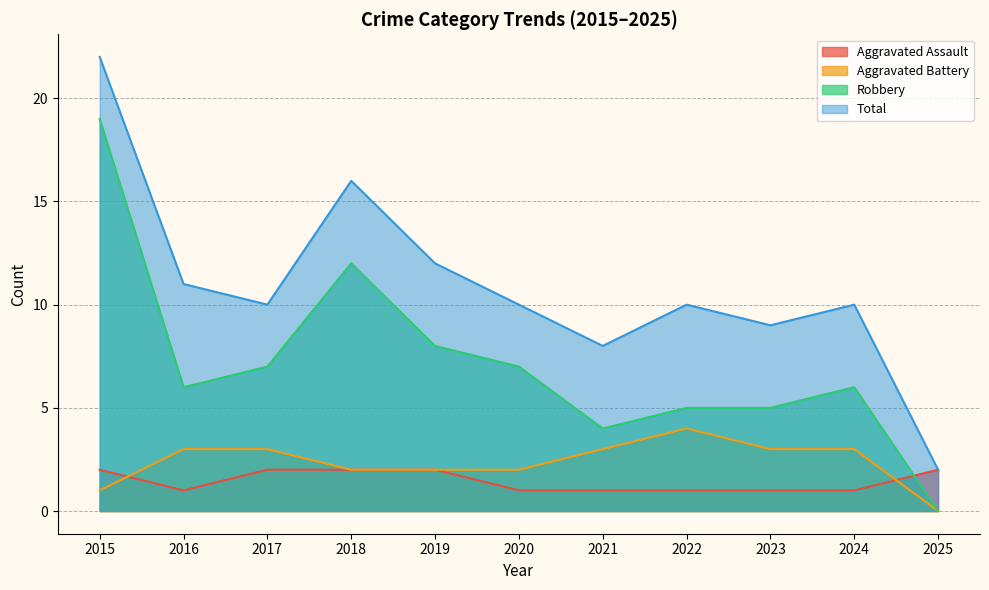

True or false: Robbery has more than 2 interior local peaks.

False